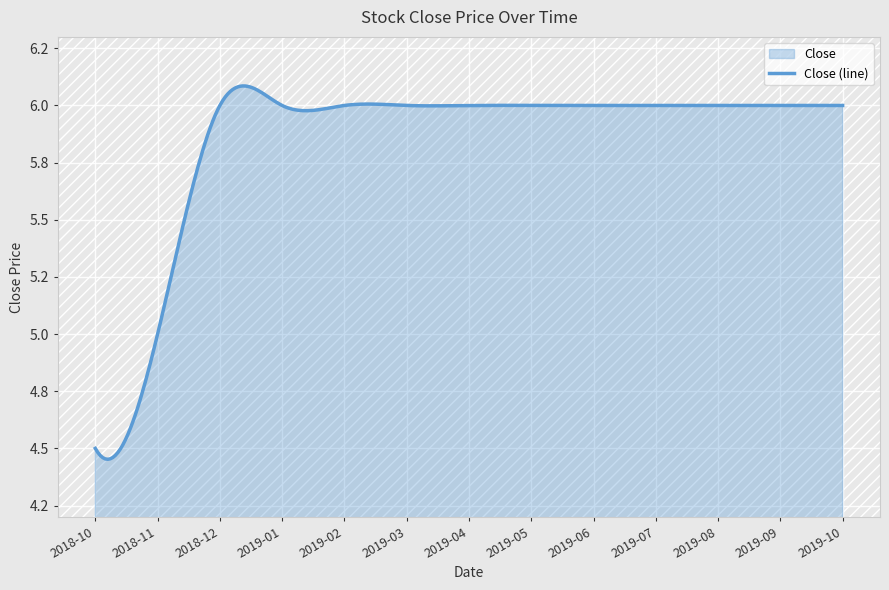

Reading left to right, transcribe all the data shown in this chart.

4.5	5.0	6.0	6.0	6.0	6.0	6.0	6.0	6.0	6.0	6.0	6.0	6.0